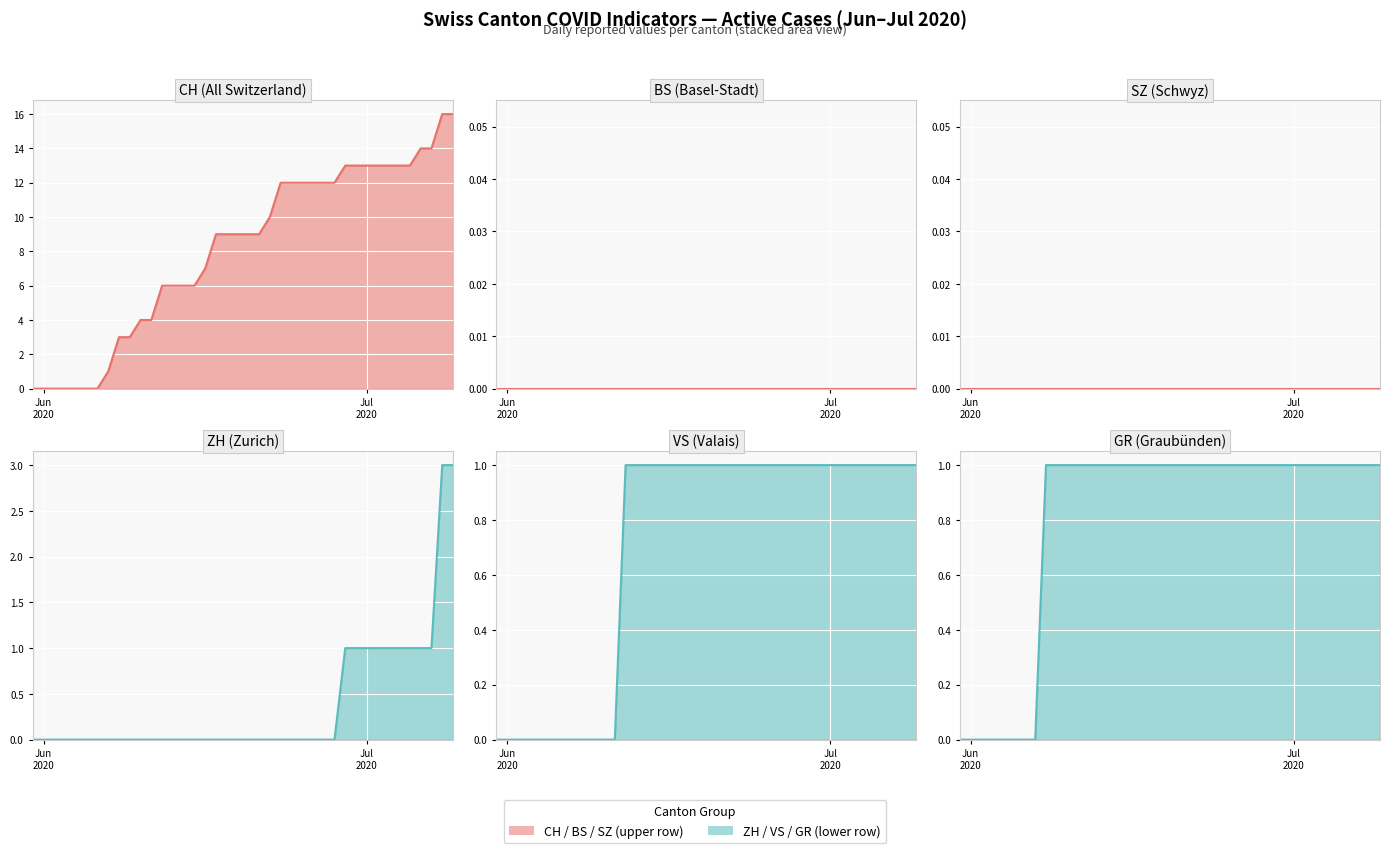

Where is VS line nearest to the value 0?

Jun
2020